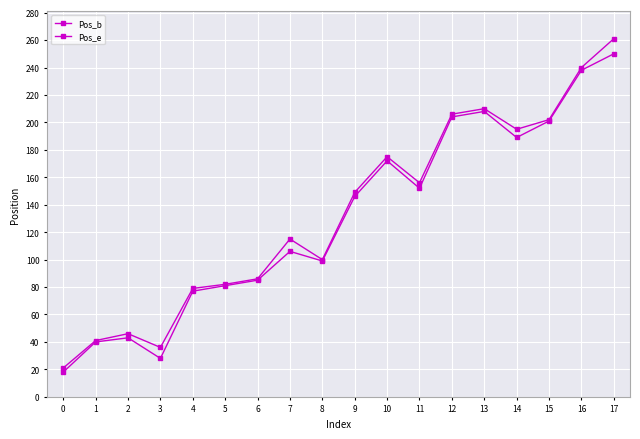

How many lines are shown in the chart?

2